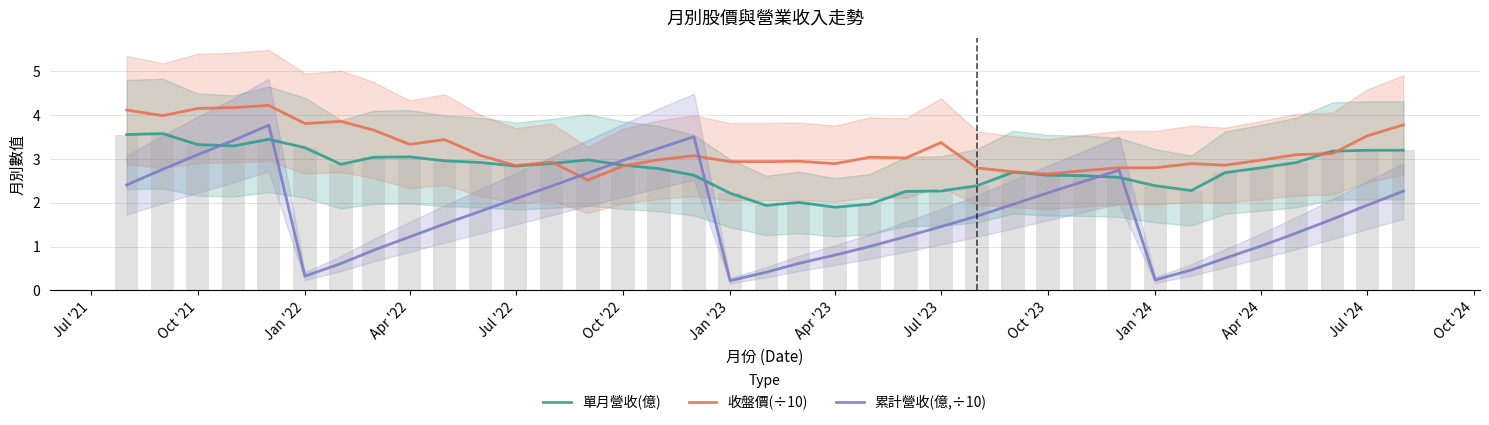

Does the chart contain stacked bars?

No